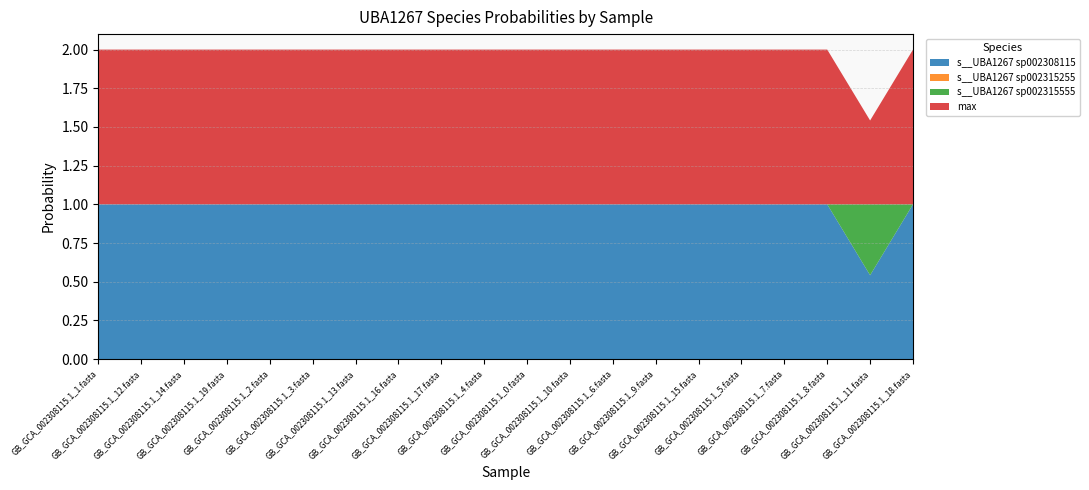

Reading left to right, transcribe all the data shown in this chart.

s__UBA1267 sp002308115: GB_GCA_002308115.1_1.fasta=1.0	GB_GCA_002308115.1_12.fasta=1.0	GB_GCA_002308115.1_14.fasta=1.0	GB_GCA_002308115.1_19.fasta=1.0	GB_GCA_002308115.1_2.fasta=1.0	GB_GCA_002308115.1_3.fasta=1.0	GB_GCA_002308115.1_13.fasta=1.0	GB_GCA_002308115.1_16.fasta=1.0	GB_GCA_002308115.1_17.fasta=1.0	GB_GCA_002308115.1_4.fasta=1.0	GB_GCA_002308115.1_0.fasta=1.0	GB_GCA_002308115.1_10.fasta=1.0	GB_GCA_002308115.1_6.fasta=1.0	GB_GCA_002308115.1_9.fasta=1.0	GB_GCA_002308115.1_15.fasta=1.0	GB_GCA_002308115.1_5.fasta=1.0	GB_GCA_002308115.1_7.fasta=1.0	GB_GCA_002308115.1_8.fasta=1.0	GB_GCA_002308115.1_11.fasta=0.5	GB_GCA_002308115.1_18.fasta=1.0
s__UBA1267 sp002315255: GB_GCA_002308115.1_1.fasta=0.0	GB_GCA_002308115.1_12.fasta=0.0	GB_GCA_002308115.1_14.fasta=0.0	GB_GCA_002308115.1_19.fasta=0.0	GB_GCA_002308115.1_2.fasta=0.0	GB_GCA_002308115.1_3.fasta=0.0	GB_GCA_002308115.1_13.fasta=0.0	GB_GCA_002308115.1_16.fasta=0.0	GB_GCA_002308115.1_17.fasta=0.0	GB_GCA_002308115.1_4.fasta=0.0	GB_GCA_002308115.1_0.fasta=0.0	GB_GCA_002308115.1_10.fasta=0.0	GB_GCA_002308115.1_6.fasta=0.0	GB_GCA_002308115.1_9.fasta=0.0	GB_GCA_002308115.1_15.fasta=0.0	GB_GCA_002308115.1_5.fasta=0.0	GB_GCA_002308115.1_7.fasta=0.0	GB_GCA_002308115.1_8.fasta=0.0	GB_GCA_002308115.1_11.fasta=0.0	GB_GCA_002308115.1_18.fasta=0.0
s__UBA1267 sp002315555: GB_GCA_002308115.1_1.fasta=0.0	GB_GCA_002308115.1_12.fasta=0.0	GB_GCA_002308115.1_14.fasta=0.0	GB_GCA_002308115.1_19.fasta=0.0	GB_GCA_002308115.1_2.fasta=0.0	GB_GCA_002308115.1_3.fasta=0.0	GB_GCA_002308115.1_13.fasta=0.0	GB_GCA_002308115.1_16.fasta=0.0	GB_GCA_002308115.1_17.fasta=0.0	GB_GCA_002308115.1_4.fasta=0.0	GB_GCA_002308115.1_0.fasta=0.0	GB_GCA_002308115.1_10.fasta=0.0	GB_GCA_002308115.1_6.fasta=0.0	GB_GCA_002308115.1_9.fasta=0.0	GB_GCA_002308115.1_15.fasta=0.0	GB_GCA_002308115.1_5.fasta=0.0	GB_GCA_002308115.1_7.fasta=0.0	GB_GCA_002308115.1_8.fasta=0.0	GB_GCA_002308115.1_11.fasta=0.5	GB_GCA_002308115.1_18.fasta=0.0
max: GB_GCA_002308115.1_1.fasta=1.0	GB_GCA_002308115.1_12.fasta=1.0	GB_GCA_002308115.1_14.fasta=1.0	GB_GCA_002308115.1_19.fasta=1.0	GB_GCA_002308115.1_2.fasta=1.0	GB_GCA_002308115.1_3.fasta=1.0	GB_GCA_002308115.1_13.fasta=1.0	GB_GCA_002308115.1_16.fasta=1.0	GB_GCA_002308115.1_17.fasta=1.0	GB_GCA_002308115.1_4.fasta=1.0	GB_GCA_002308115.1_0.fasta=1.0	GB_GCA_002308115.1_10.fasta=1.0	GB_GCA_002308115.1_6.fasta=1.0	GB_GCA_002308115.1_9.fasta=1.0	GB_GCA_002308115.1_15.fasta=1.0	GB_GCA_002308115.1_5.fasta=1.0	GB_GCA_002308115.1_7.fasta=1.0	GB_GCA_002308115.1_8.fasta=1.0	GB_GCA_002308115.1_11.fasta=0.5	GB_GCA_002308115.1_18.fasta=1.0